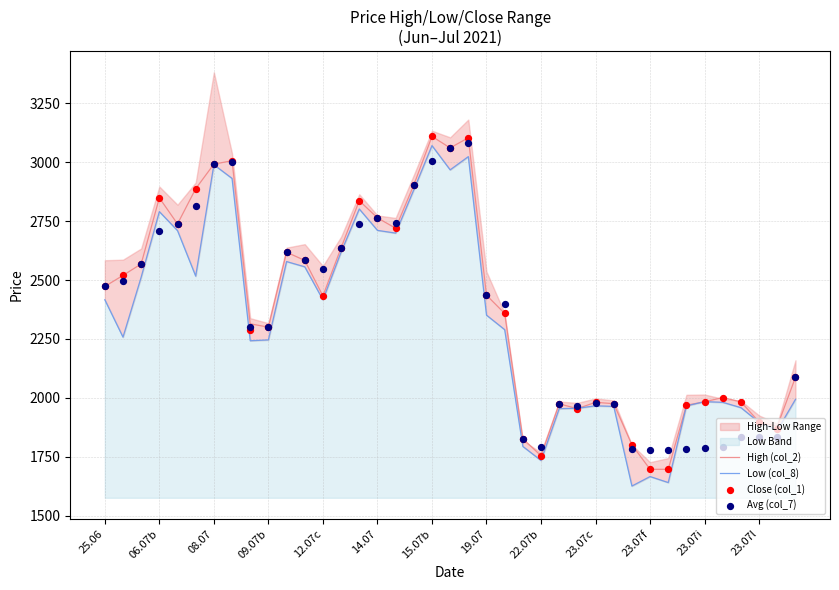

What is the minimum value for High (col_2)?

1696.2